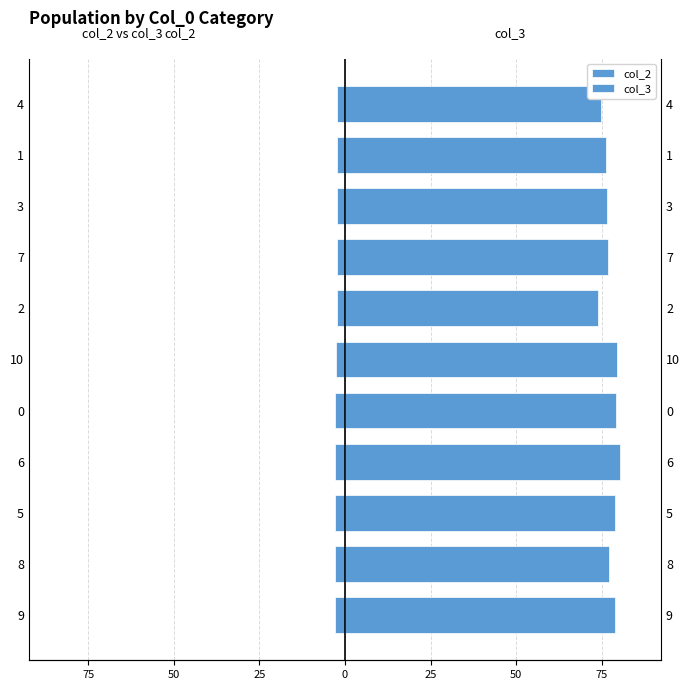

What is the maximum value for col_2?

-2.3